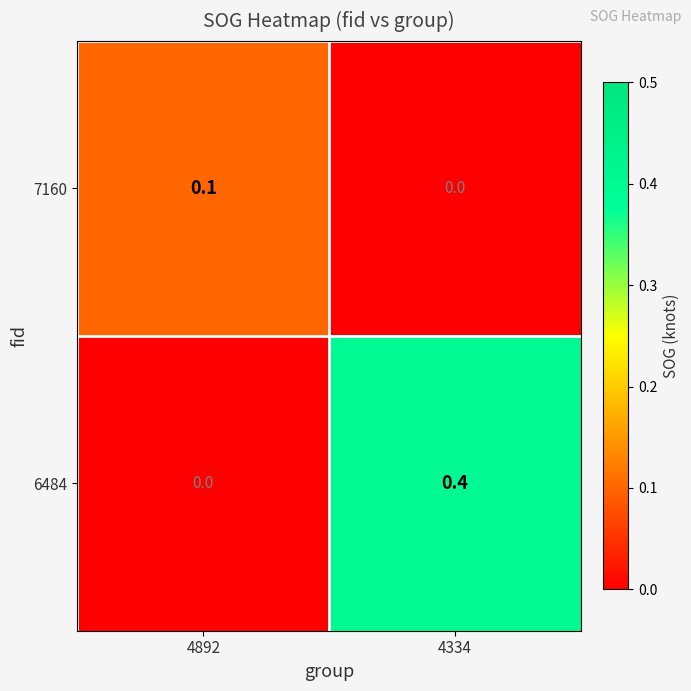

Reading left to right, extract all data points from this chart.

7160: 0.1	0.0
6484: 0.0	0.4